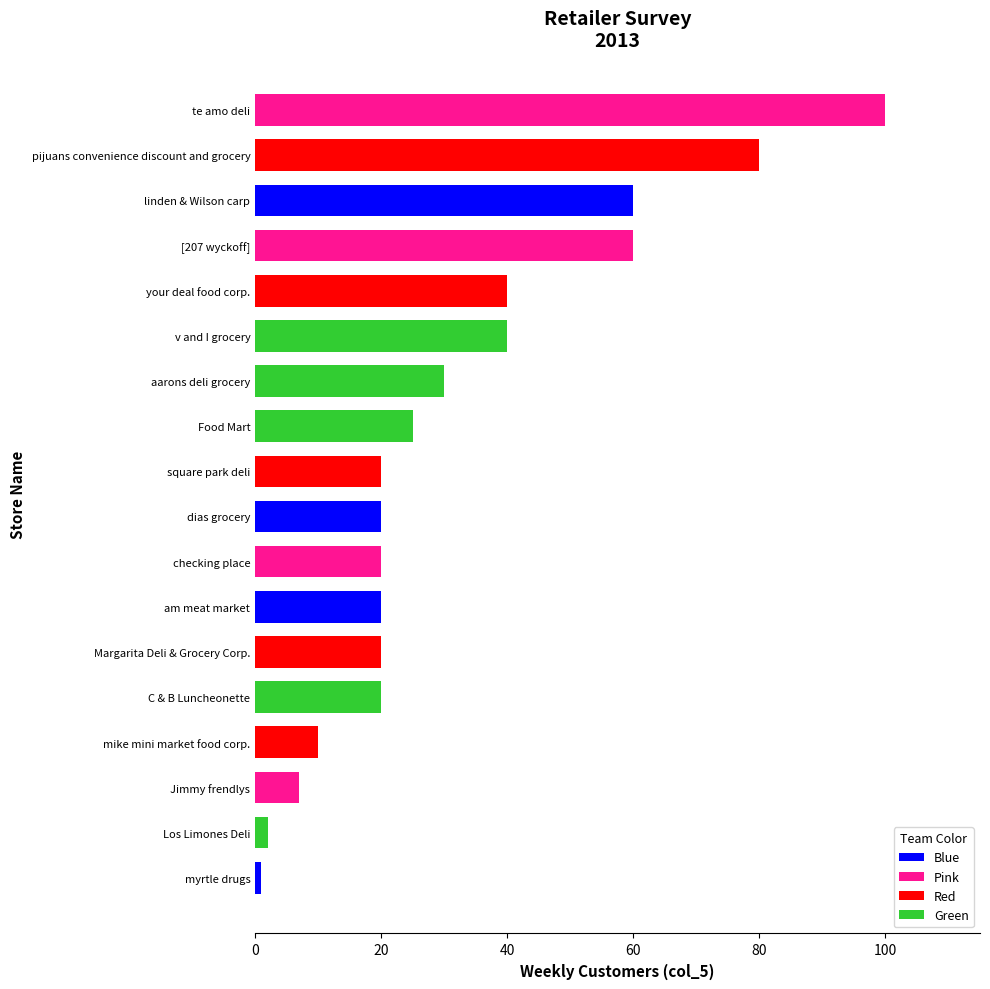

Reading bottom to top, extract all data points from this chart.

myrtle drugs=1	Los Limones Deli=2	Jimmy frendlys=7	mike mini market food corp.=10	C & B Luncheonette=20	Margarita Deli & Grocery Corp.=20	am meat market=20	checking place=20	dias grocery=20	square park deli=20	Food Mart=25	aarons deli grocery=30	v and I grocery=40	your deal food corp.=40	[207 wyckoff]=60	linden & Wilson carp=60	pijuans convenience discount and grocery=80	te amo deli=100